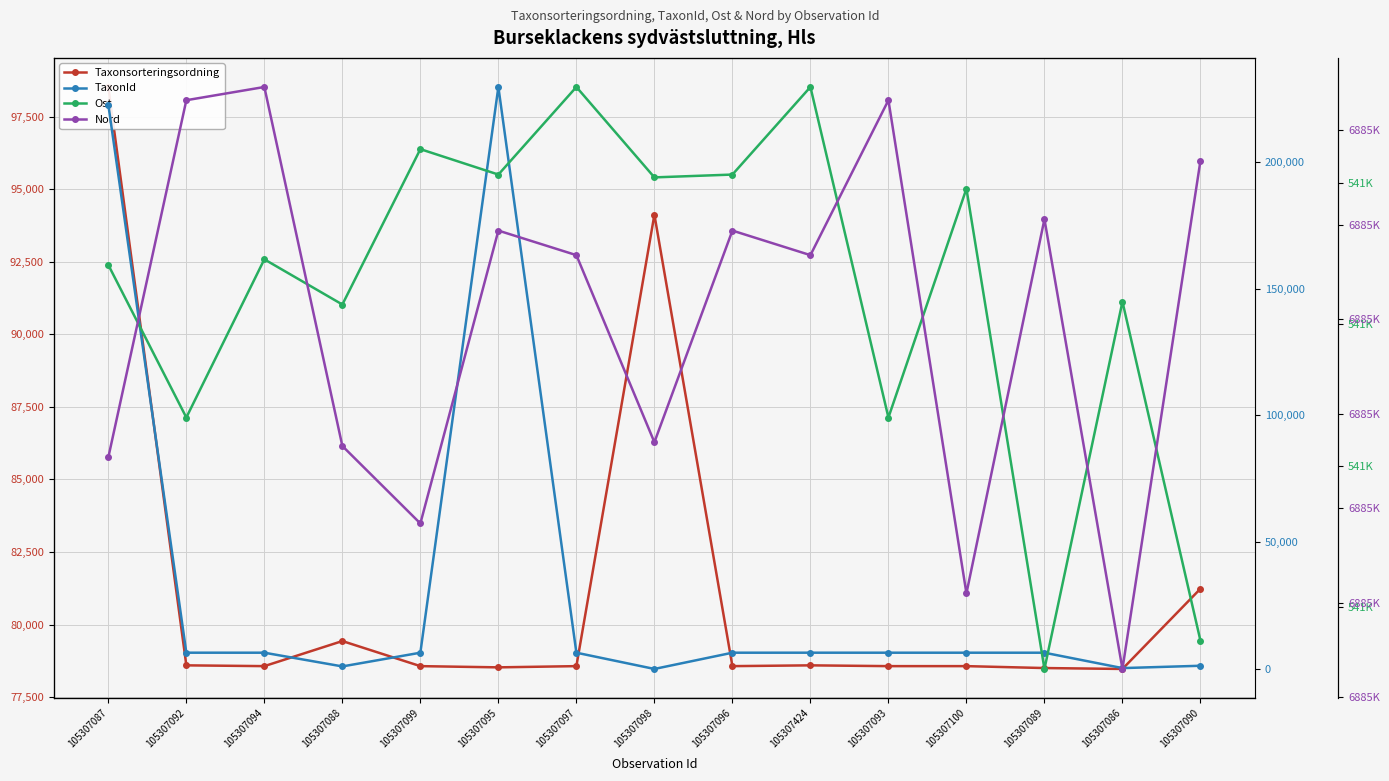

What is the value of the TaxonId point at the 2nd from the left?

6462